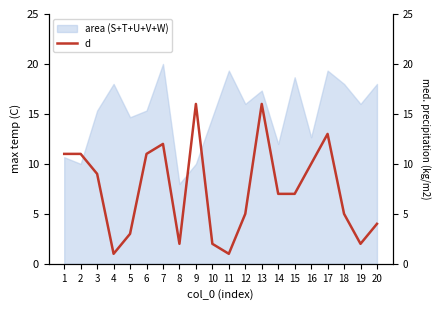

List the labels in order of value, largest first.

9, 13, 17, 7, 1, 2, 6, 16, 3, 14, 15, 12, 18, 20, 5, 8, 10, 19, 4, 11